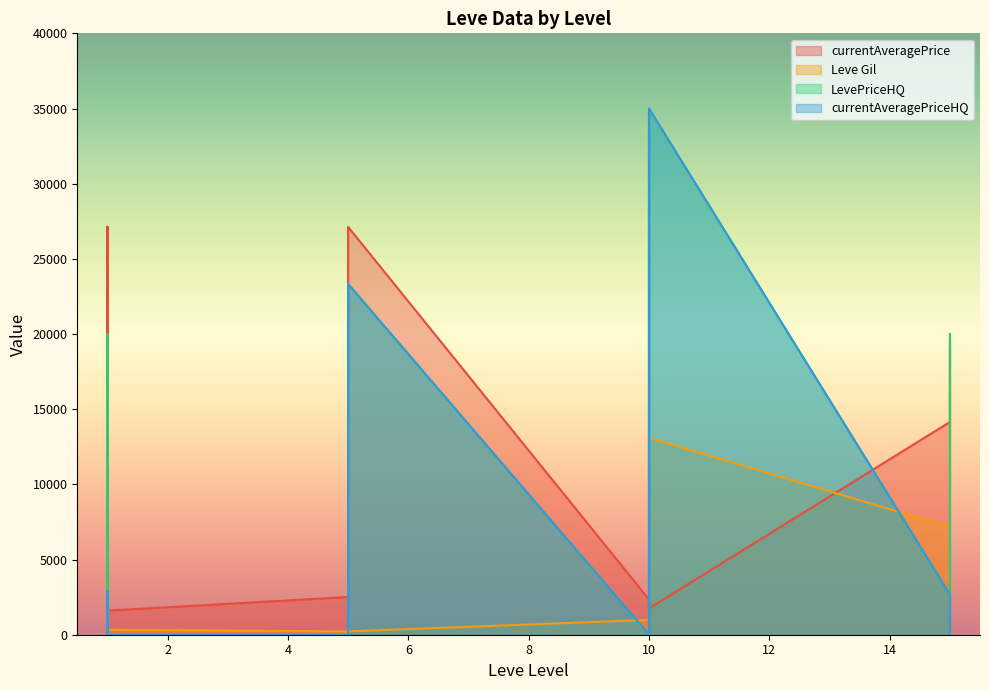

Which category has the lowest value in the LevePriceHQ series?

1